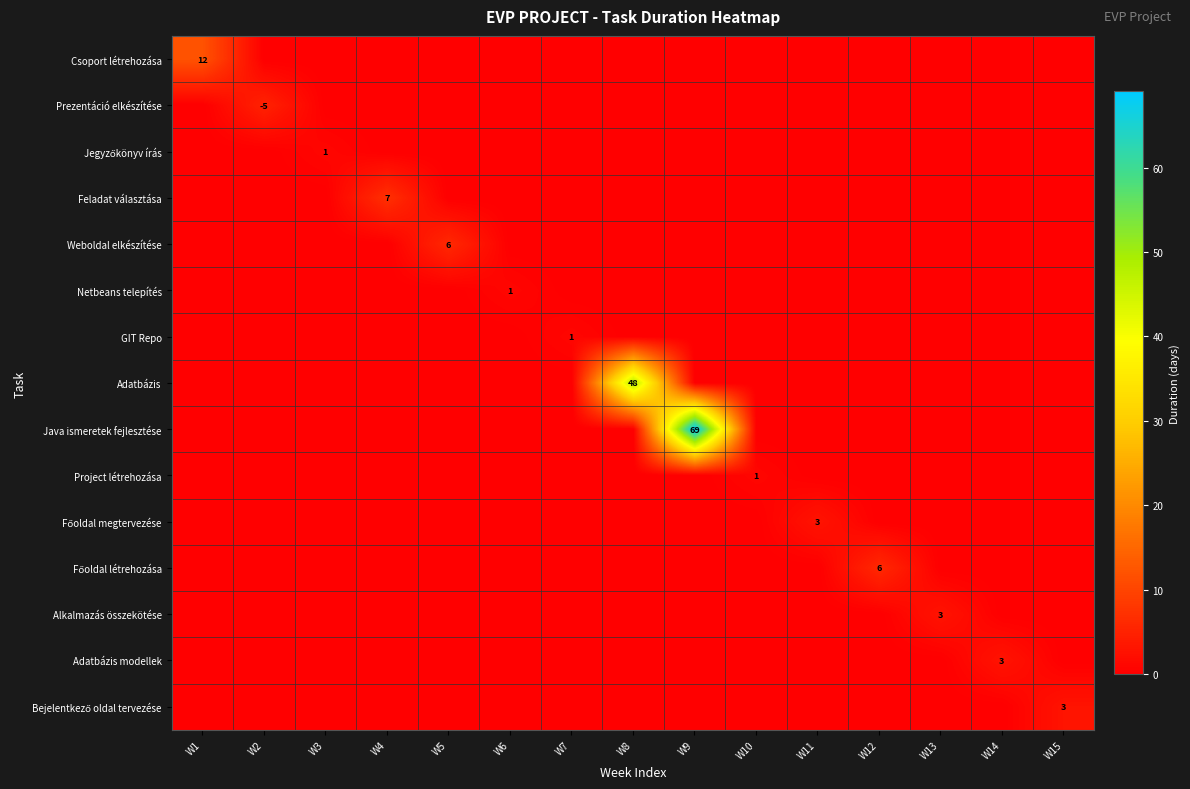

Which category has the highest value in the GIT Repo series?

W7